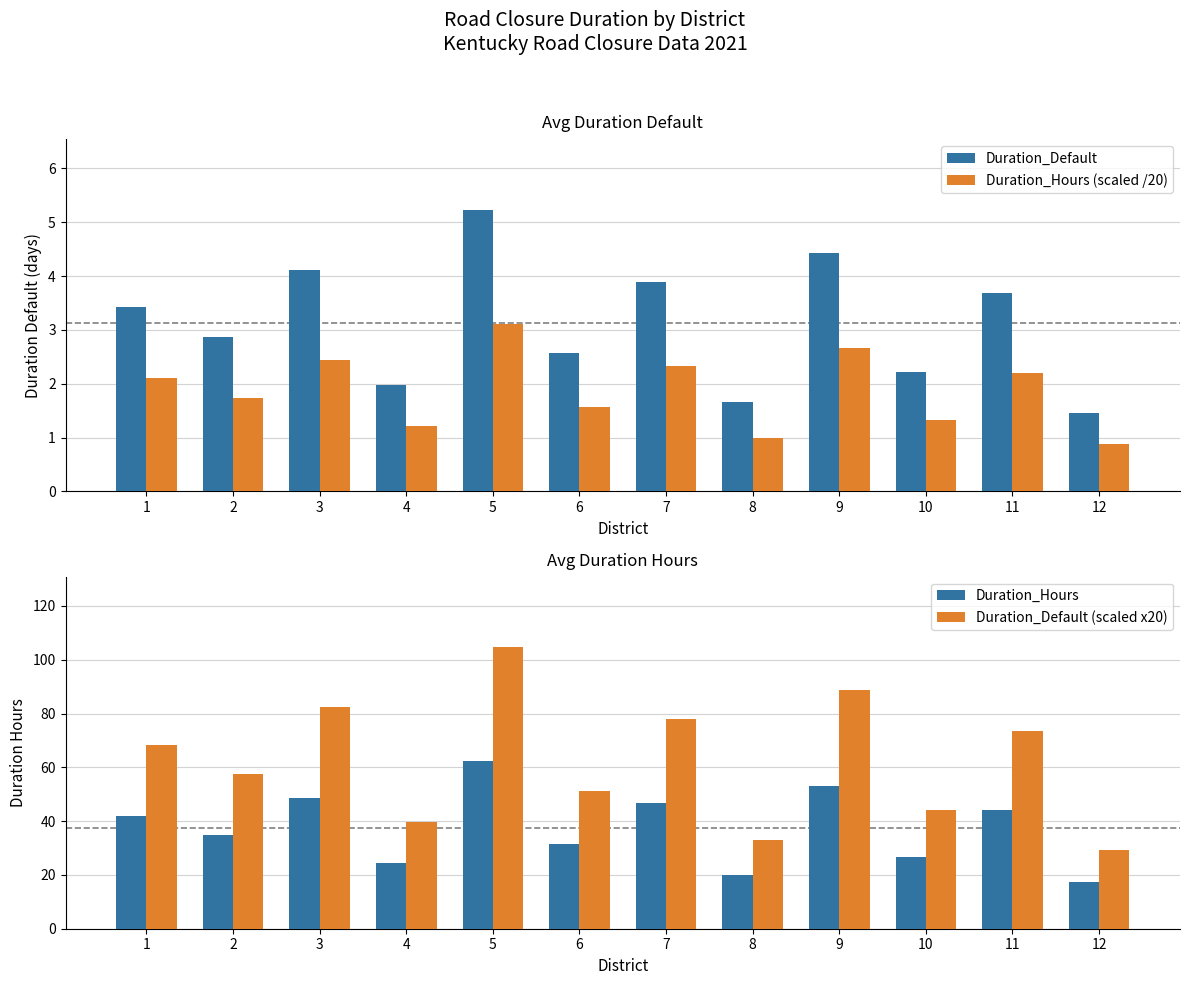

What are all the series names shown in the legend?

Duration_Default, Duration_Hours (scaled /20), Duration_Hours, Duration_Default (scaled x20)